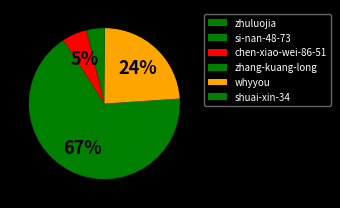

Combined, do zhuluojia and whyyou account for over 50%?

No